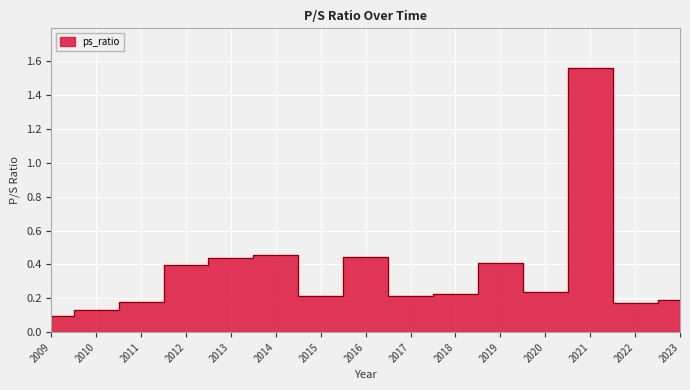

How many interior local valleys (lower than both neighbors) does the data have?

4